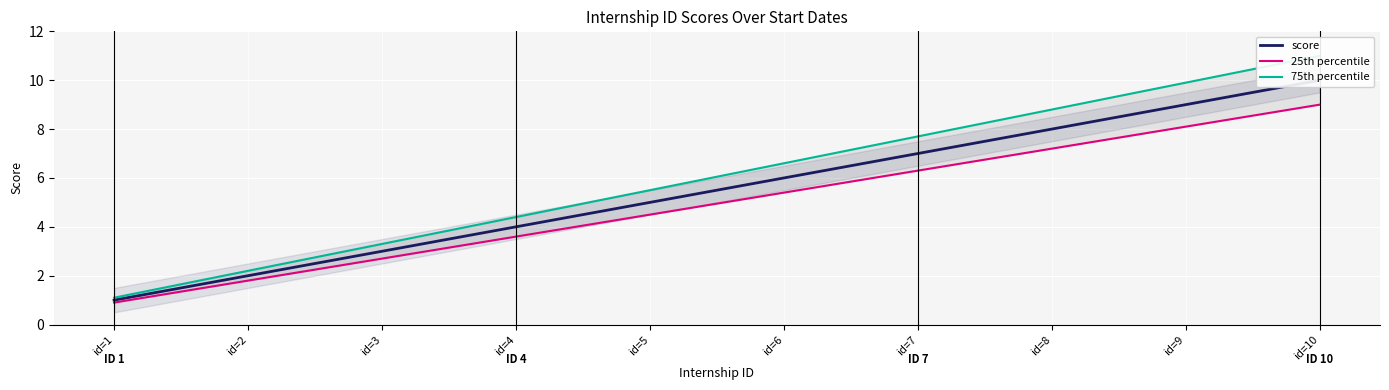

Is the value of 25th percentile at id=6 greater than the value of 75th percentile at id=5?

No